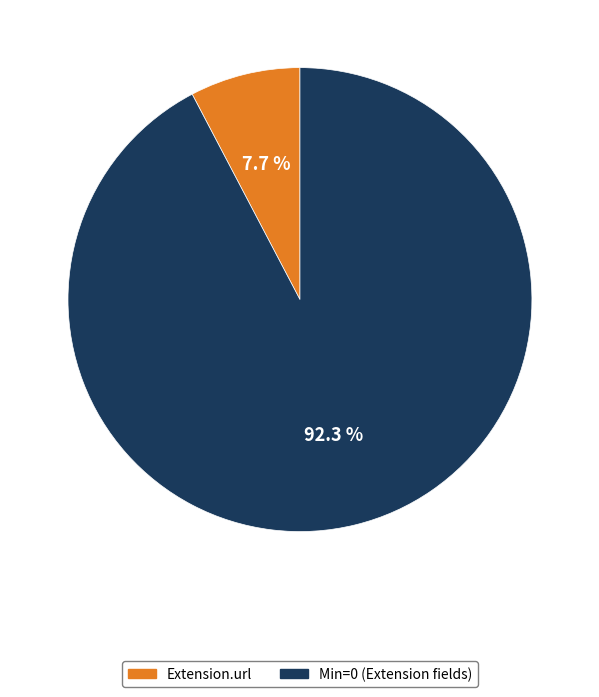

Does any single category account for the majority?

Yes